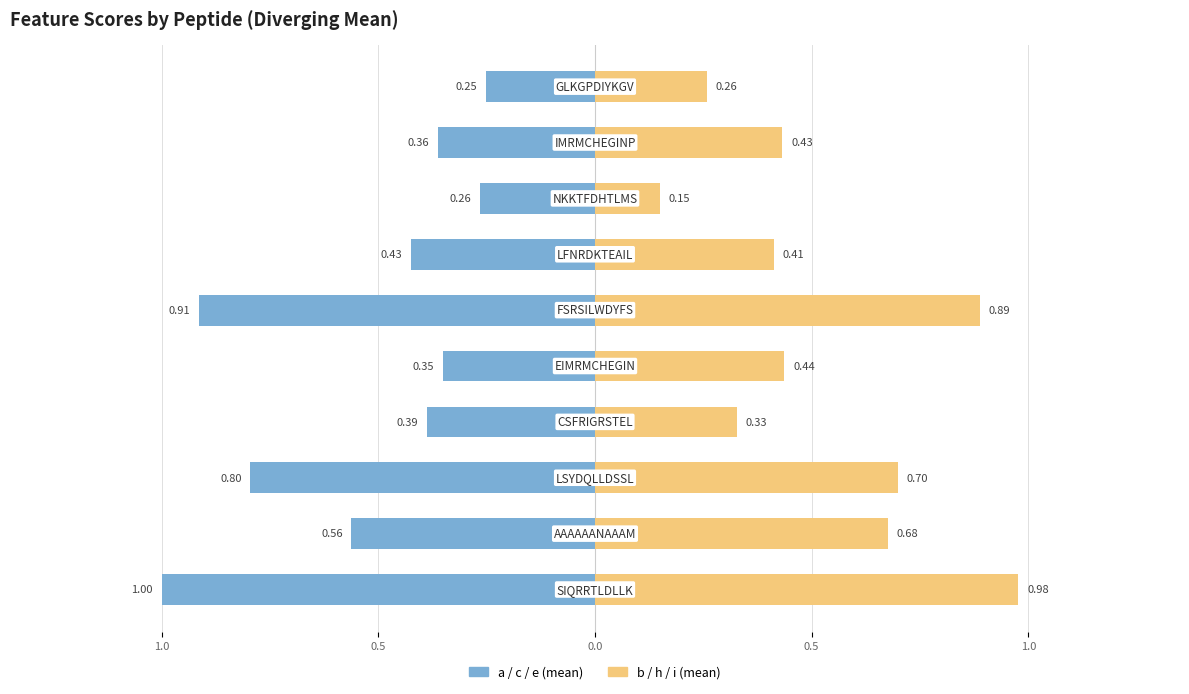

What is the total value across all series at 0.0?

-0.1